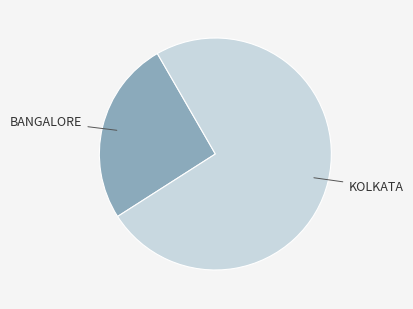

Does any single category account for the majority?

Yes